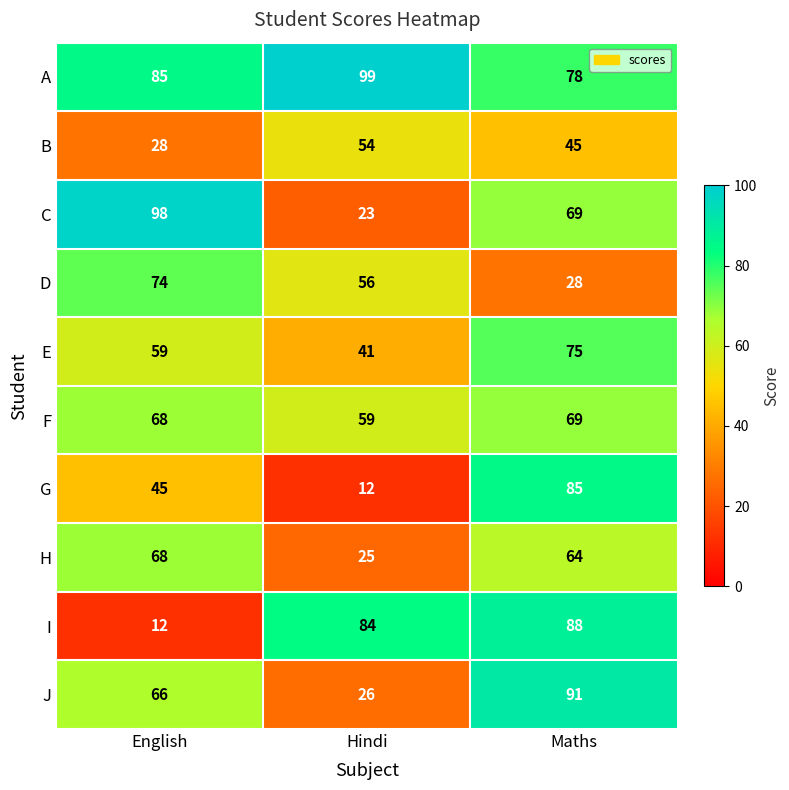

Which series changed the most between Hindi and Maths?

G